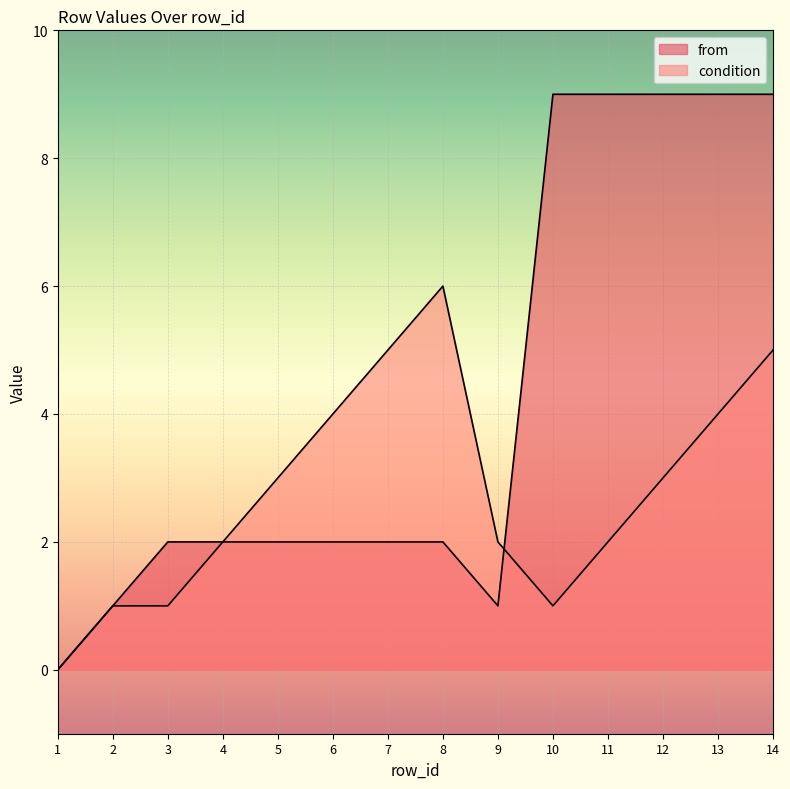

Rank the series by their average value, from highest to lowest.

from, condition